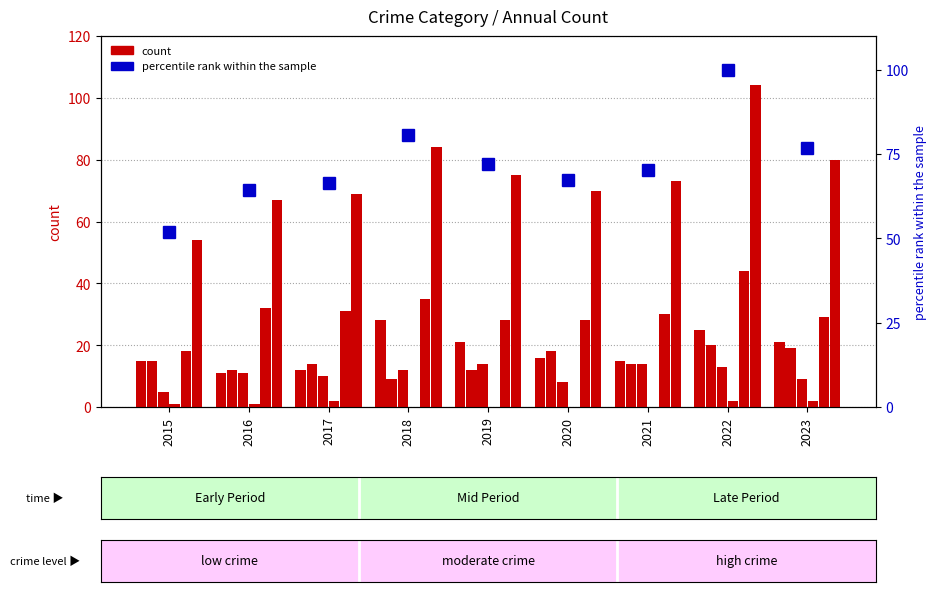

Is the value of Criminal Sexual Assault at 2019 greater than the value of Homicide at 2016?

Yes